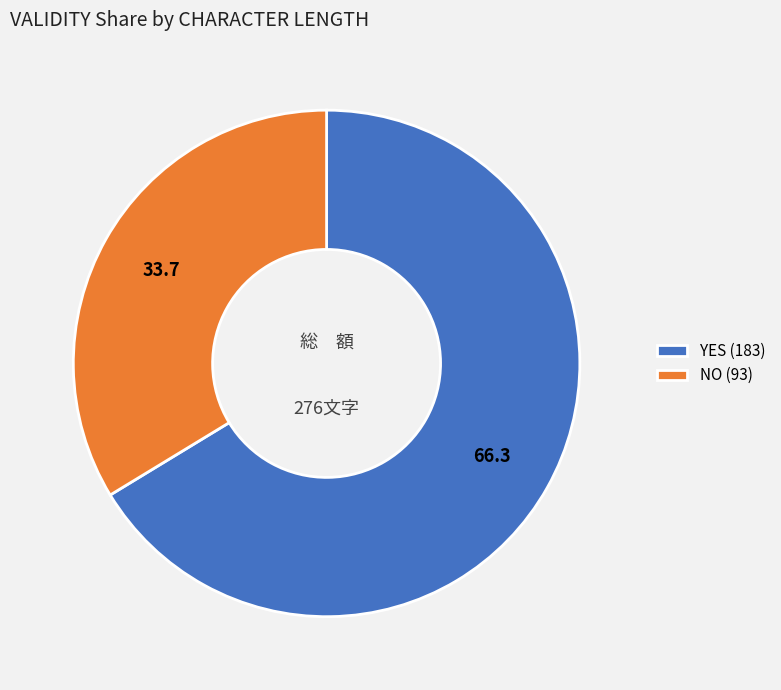

The YES (183) slice represents 73% of the pie. True or false?

False